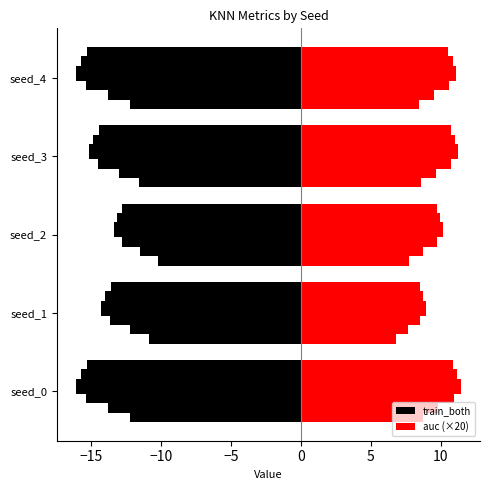

What is the average value of the train_both series?

-11.4